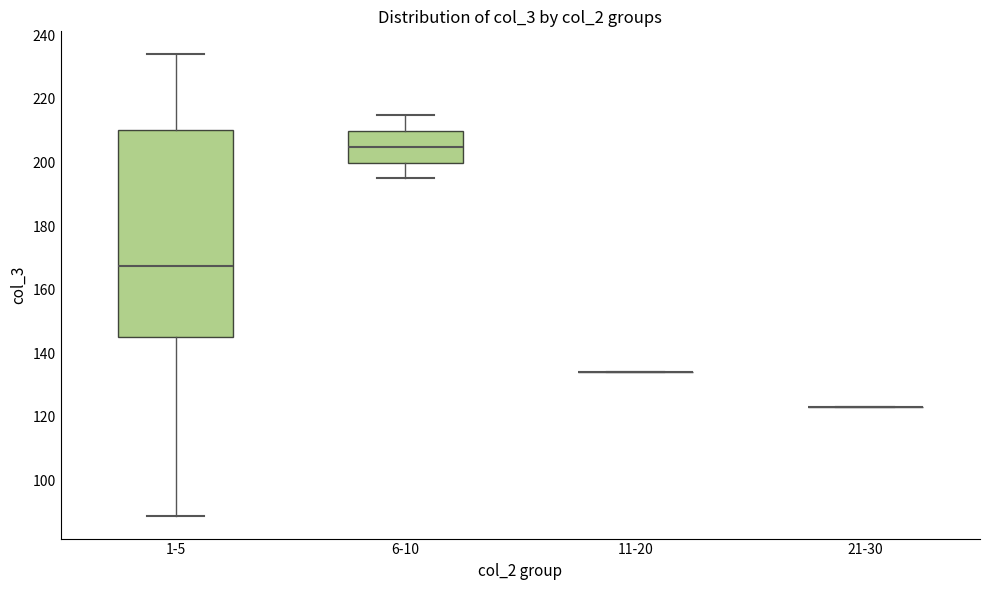

Which box is the tallest, from its lower edge to its upper edge?

1-5